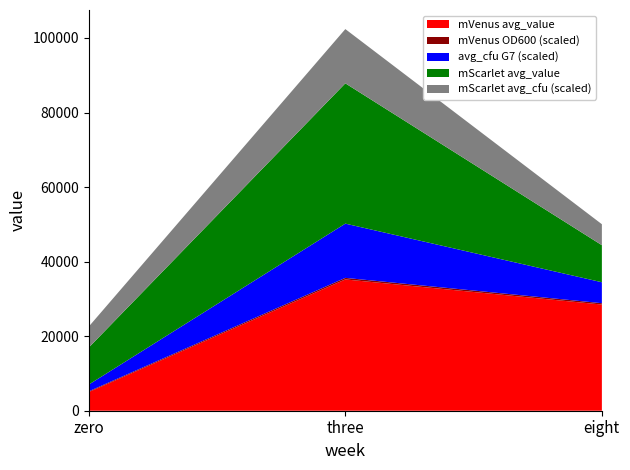

Reading left to right, list all the values displayed in this chart.

mVenus_avg_value: zero=5001.5	three=35224.0	eight=28485.0
mScarlet_g7_avg_value: zero=9939.7	three=37642.0	eight=9939.7
mVenus_OD600: zero=1.1	three=0.7	eight=0.6
mVenus_avg_cfu: zero=181000000.0	three=1455000000.0	eight=562500000.0
mScarlet_avg_cfu: zero=562500000.0	three=1455000000.0	eight=562500000.0